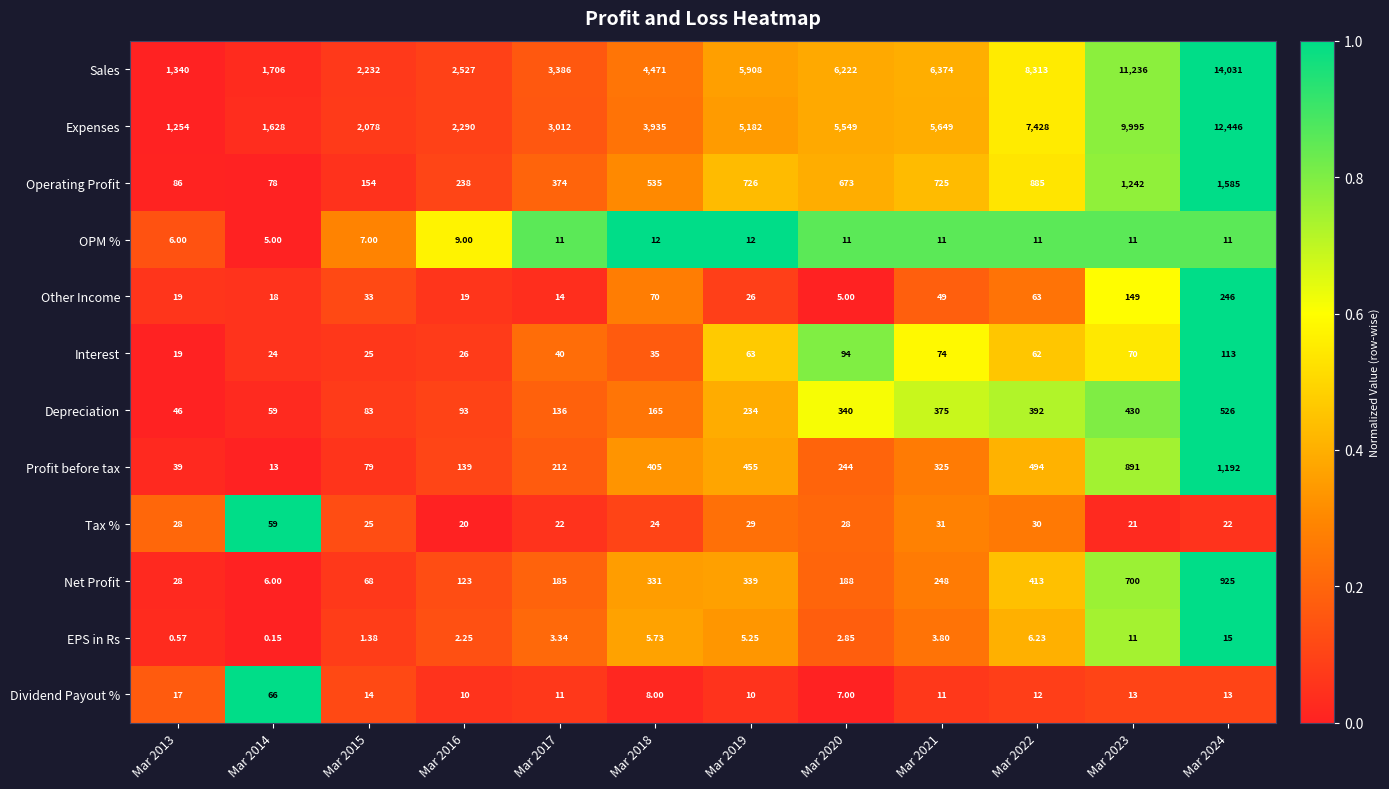

Which series has the largest total across all categories?

Sales